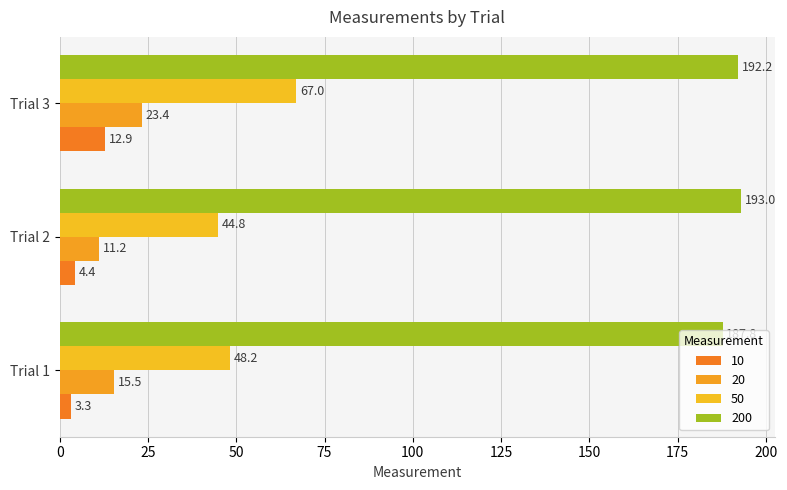

How many values in the 10 series exceed 4?

2